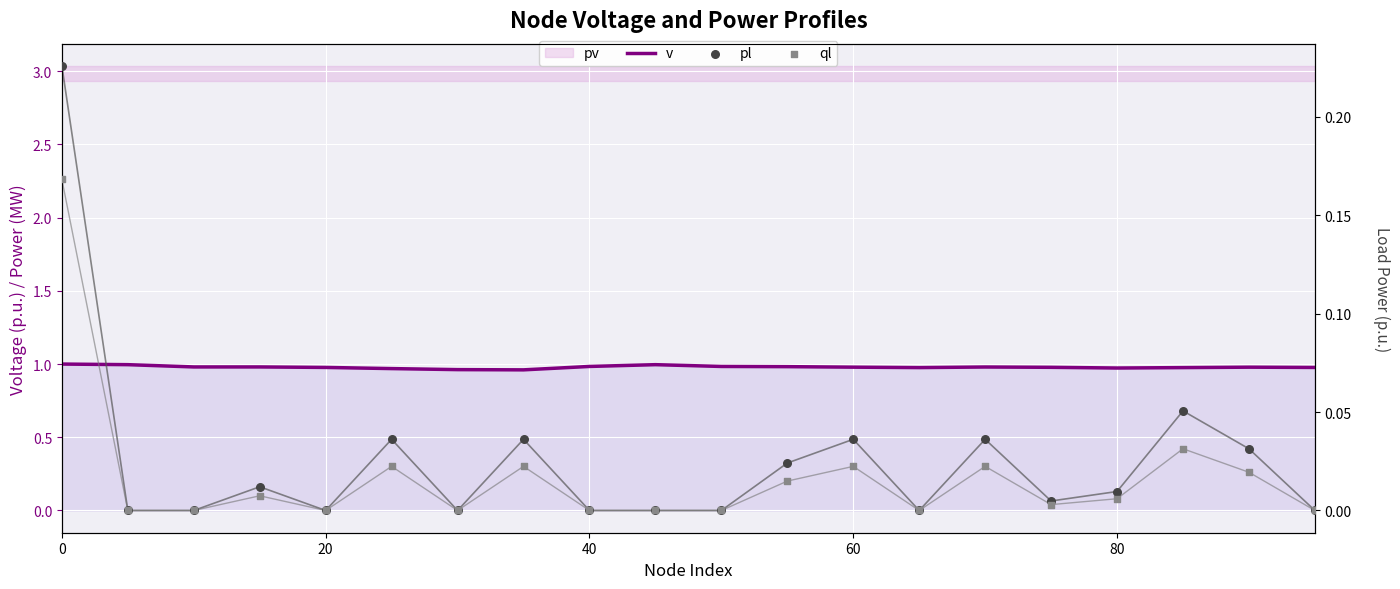

Is it true that v equals 0.4 at 20?

False